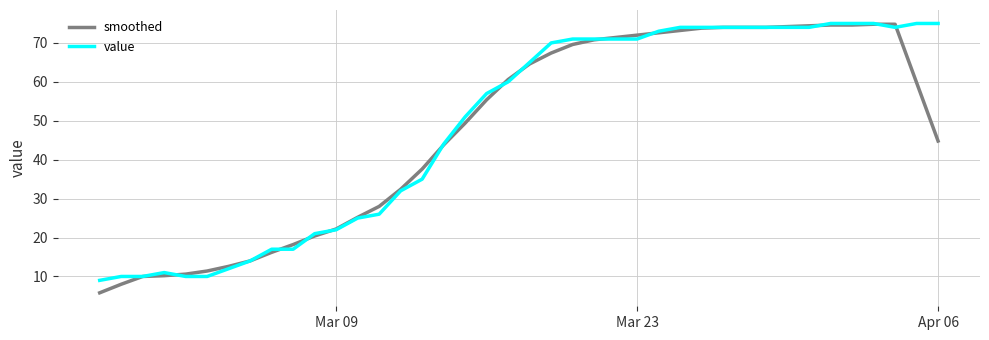

Which series has the largest total across all categories?

value